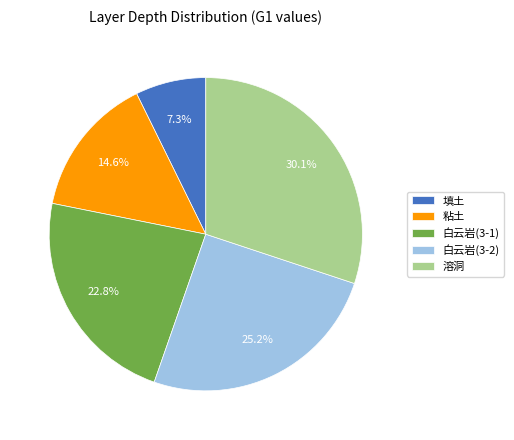

Rank the categories by value from lowest to highest.

填土, 粘土, 白云岩(3-1), 白云岩(3-2), 溶洞